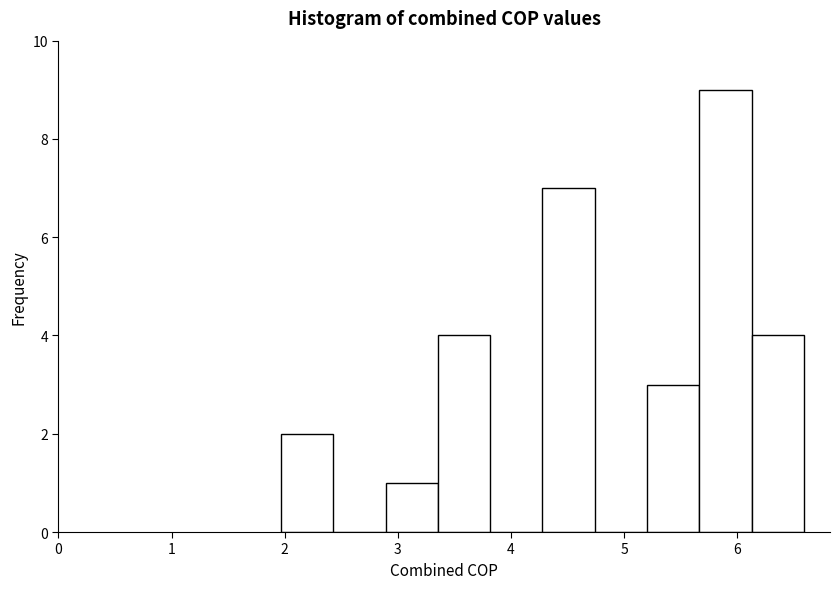

How tall is the bar that spans 4.3 to 4.7 on the x-axis? Neither the bar edges nor the heights are printed on the chart, so give them approximately, as read against the axes.

7